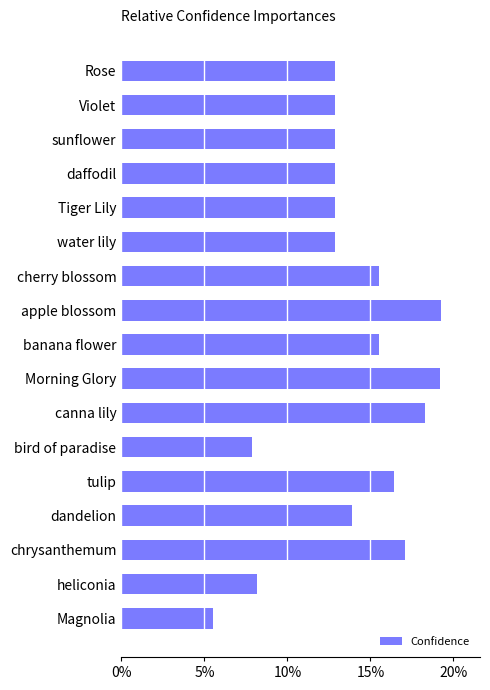

Are the bars horizontal?

Yes